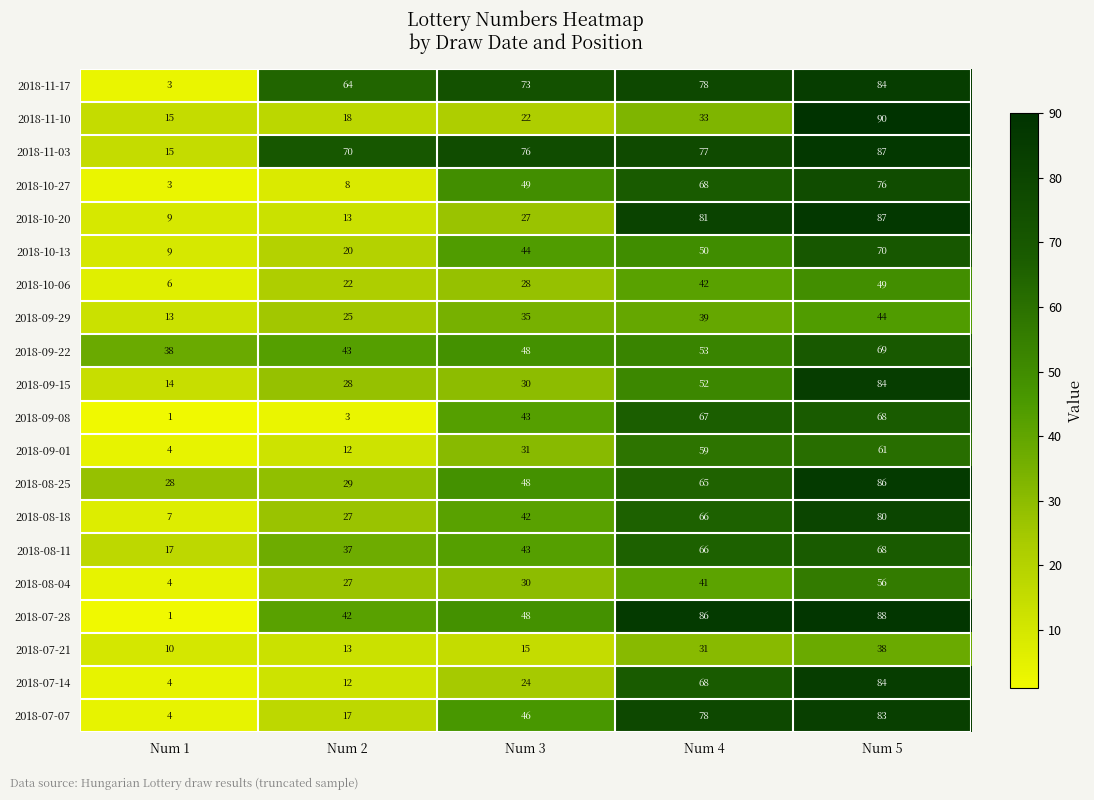

What is the total value across all series at Num 5?

1452